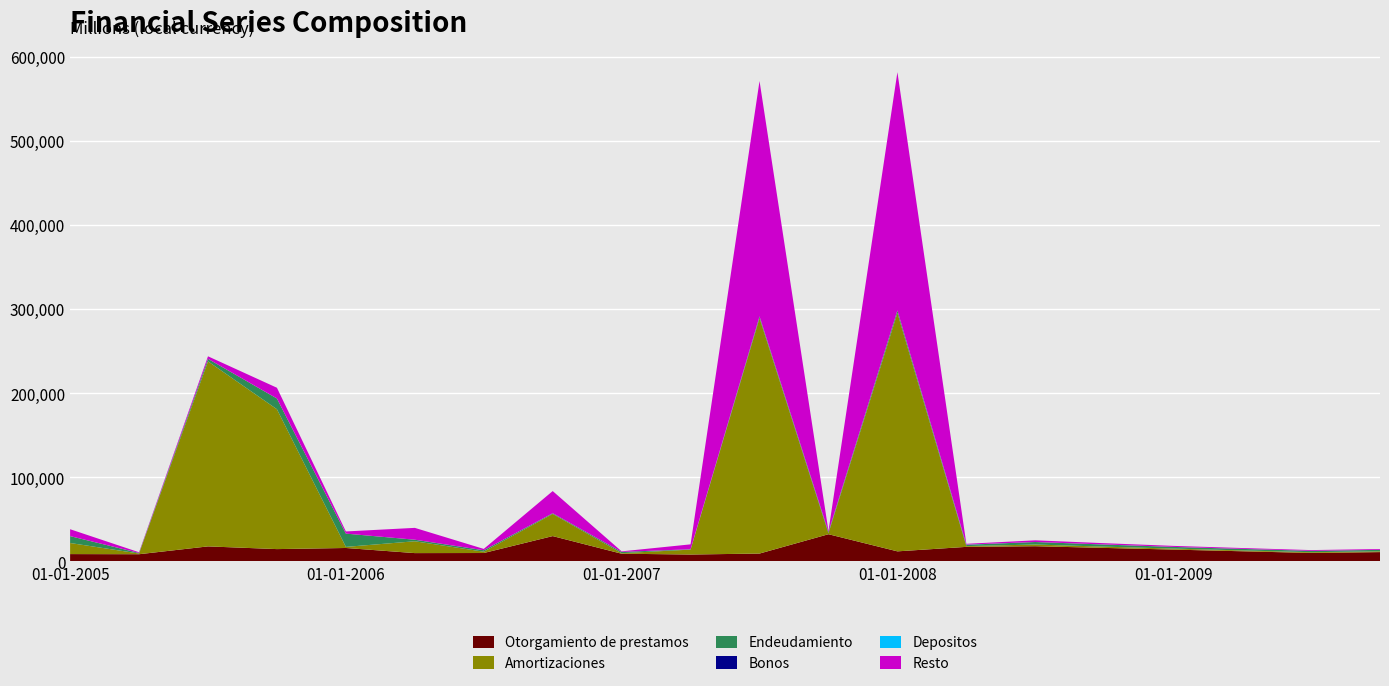

Reading left to right, what are all the values shown in this chart?

Otorgamiento de prestamos: 01-01-2005=8649	01-04-2005=8496	01-07-2005=17788	01-10-2005=14576	01-01-2006=15900	01-04-2006=9819	01-07-2006=9922	01-10-2006=30040	01-01-2007=9082	01-04-2007=8129	01-07-2007=9283	01-10-2007=32262	01-01-2008=11900	01-04-2008=17228	01-07-2008=18005	01-10-2008=16000	01-01-2009=14000	01-04-2009=12000	01-07-2009=10000	01-10-2009=11000
Amortizaciones: 01-01-2005=13175	01-04-2005=829	01-07-2005=219928	01-10-2005=166244	01-01-2006=1310	01-04-2006=14066	01-07-2006=1583	01-10-2006=26349	01-01-2007=653	01-04-2007=5824	01-07-2007=279800	01-10-2007=1107	01-01-2008=283284	01-04-2008=906	01-07-2008=2000	01-10-2008=1500	01-01-2009=1200	01-04-2009=1000	01-07-2009=900	01-10-2009=950
Endeudamiento: 01-01-2005=8189	01-04-2005=652	01-07-2005=3008	01-10-2005=12762	01-01-2006=15779	01-04-2006=1843	01-07-2006=1709	01-10-2006=809	01-01-2007=1500	01-04-2007=421	01-07-2007=2052	01-10-2007=1584	01-01-2008=2988	01-04-2008=1599	01-07-2008=3000	01-10-2008=2500	01-01-2009=2000	01-04-2009=1800	01-07-2009=1600	01-10-2009=1700
Bonos: 01-01-2005=0	01-04-2005=0	01-07-2005=0	01-10-2005=0	01-01-2006=0	01-04-2006=0	01-07-2006=0	01-10-2006=0	01-01-2007=0	01-04-2007=0	01-07-2007=0	01-10-2007=0	01-01-2008=0	01-04-2008=0	01-07-2008=0	01-10-2008=0	01-01-2009=0	01-04-2009=0	01-07-2009=0	01-10-2009=0
Depositos: 01-01-2005=0	01-04-2005=0	01-07-2005=0	01-10-2005=0	01-01-2006=0	01-04-2006=17	01-07-2006=0	01-10-2006=6	01-01-2007=0	01-04-2007=14	01-07-2007=0	01-10-2007=12	01-01-2008=0	01-04-2008=214	01-07-2008=0	01-10-2008=100	01-01-2009=0	01-04-2009=50	01-07-2009=0	01-10-2009=30
Resto: 01-01-2005=8189	01-04-2005=829	01-07-2005=3008	01-10-2005=12762	01-01-2006=2564	01-04-2006=14066	01-07-2006=1583	01-10-2006=26349	01-01-2007=653	01-04-2007=5824	01-07-2007=279800	01-10-2007=1107	01-01-2008=283284	01-04-2008=906	01-07-2008=2000	01-10-2008=1500	01-01-2009=1200	01-04-2009=1000	01-07-2009=900	01-10-2009=950